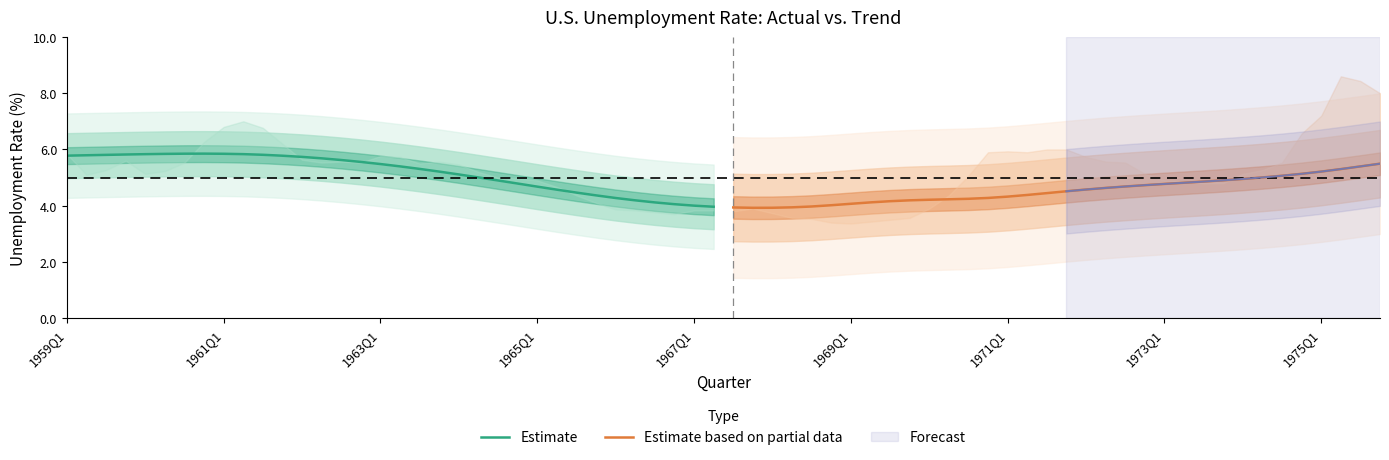

At which label does Estimate first exceed 5?

1959Q1